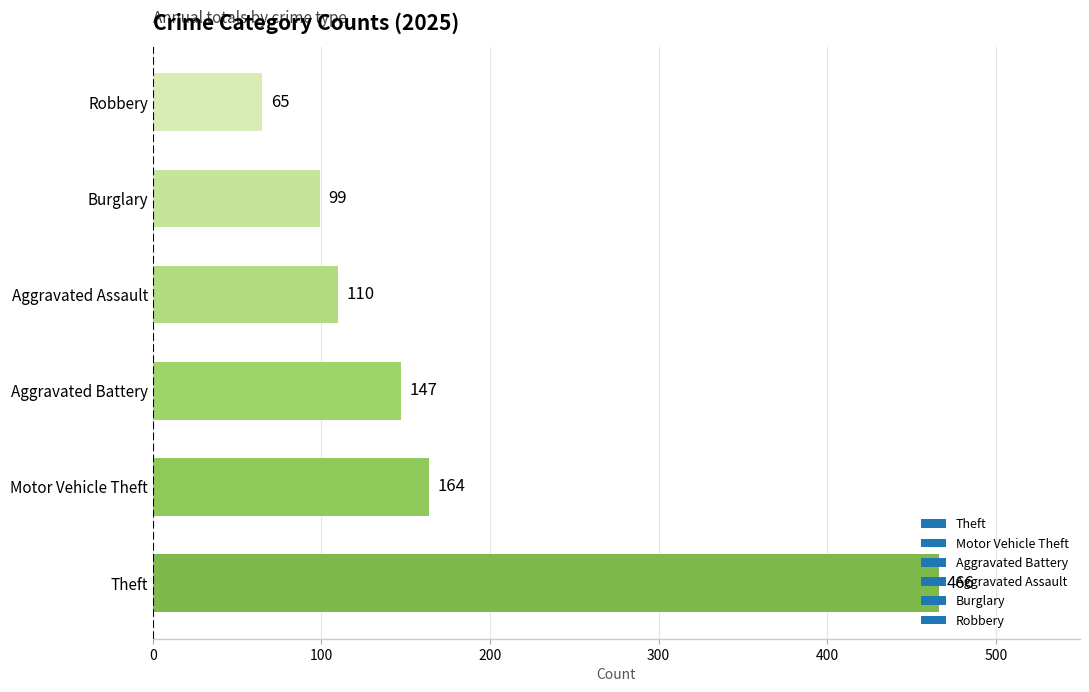

Is it true that the value at Burglary is 99?

True